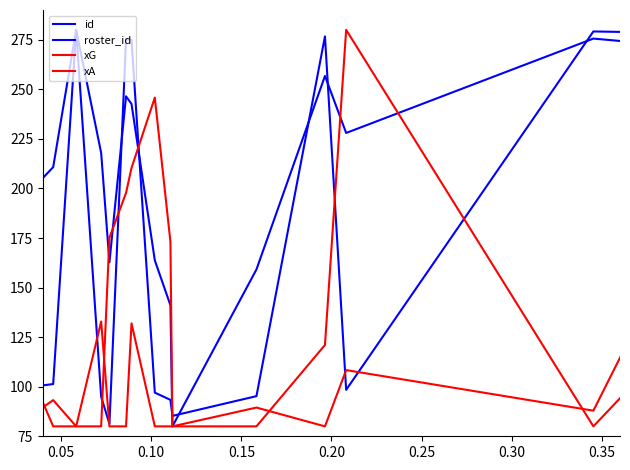

True or false: xA has more than 0 points higher than both neighbors.

True